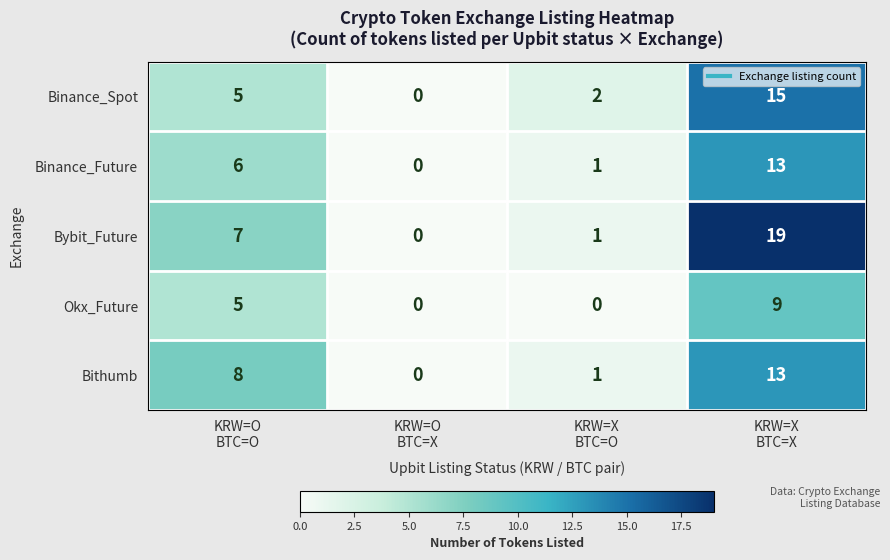

Which series has the widest spread of values?

Bybit_Future